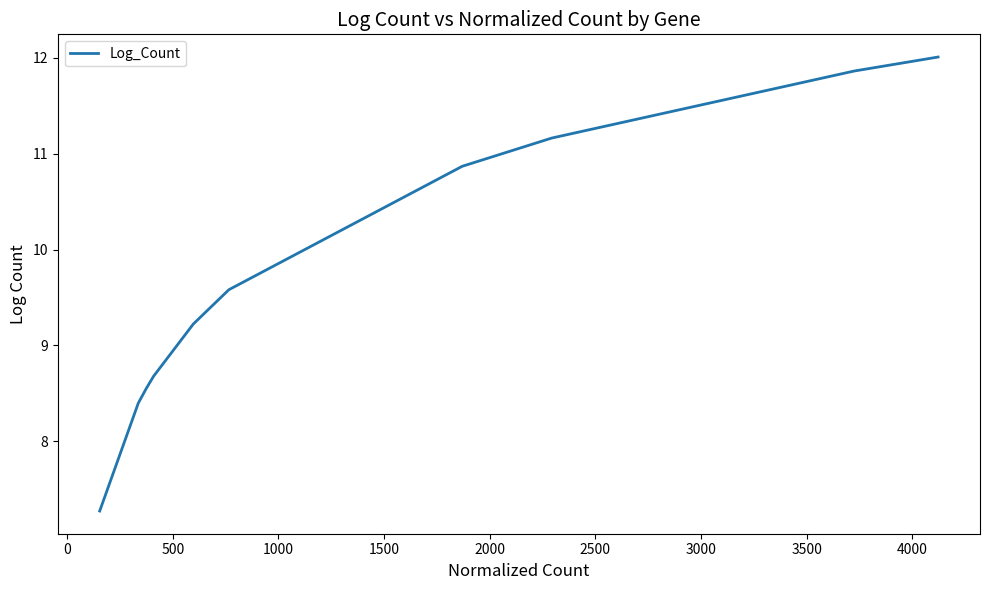

What is the difference between the maximum and minimum values?

4.7